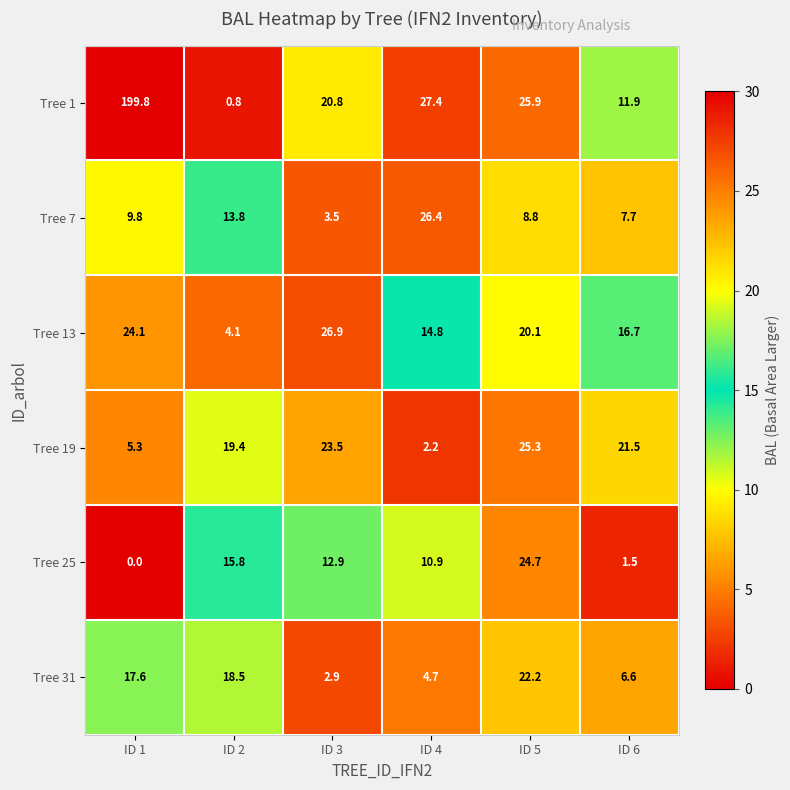

Which label corresponds to the smallest value in the chart?

ID 1